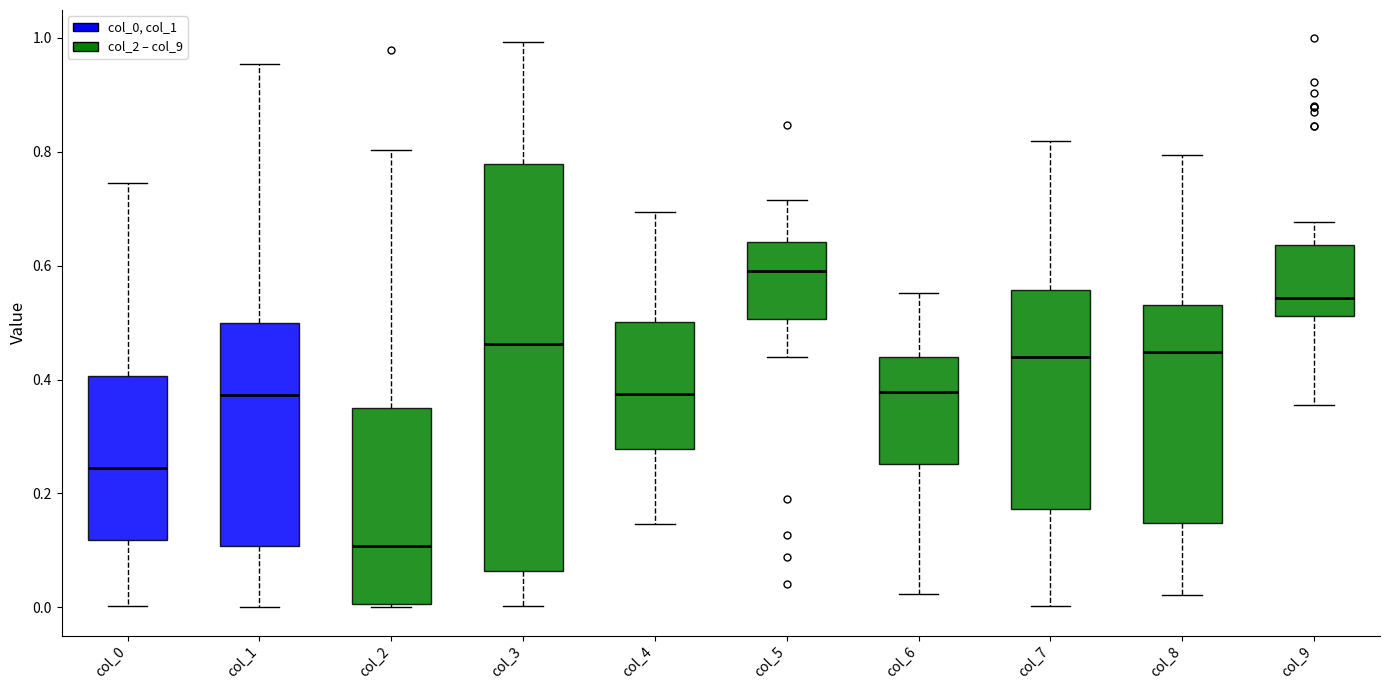

Reading left to right, read every box against the y-axis: the position of its median line, the range the box covers, and the ends of its whiskers. The values are not printed on the chart, so give them approximately, as read against the axis.

col_0: median 0.24, box 0.12 to 0.40, whiskers 0.00 to 0.74
col_1: median 0.38, box 0.10 to 0.50, whiskers 0.00 to 0.96
col_2: median 0.10, box 0.00 to 0.36, whiskers 0.00 to 0.80
col_3: median 0.46, box 0.06 to 0.78, whiskers 0.00 to 1.00
col_4: median 0.38, box 0.28 to 0.50, whiskers 0.14 to 0.70
col_5: median 0.60, box 0.50 to 0.64, whiskers 0.44 to 0.72
col_6: median 0.38, box 0.26 to 0.44, whiskers 0.02 to 0.56
col_7: median 0.44, box 0.18 to 0.56, whiskers 0.00 to 0.82
col_8: median 0.44, box 0.14 to 0.54, whiskers 0.02 to 0.80
col_9: median 0.54, box 0.52 to 0.64, whiskers 0.36 to 0.68